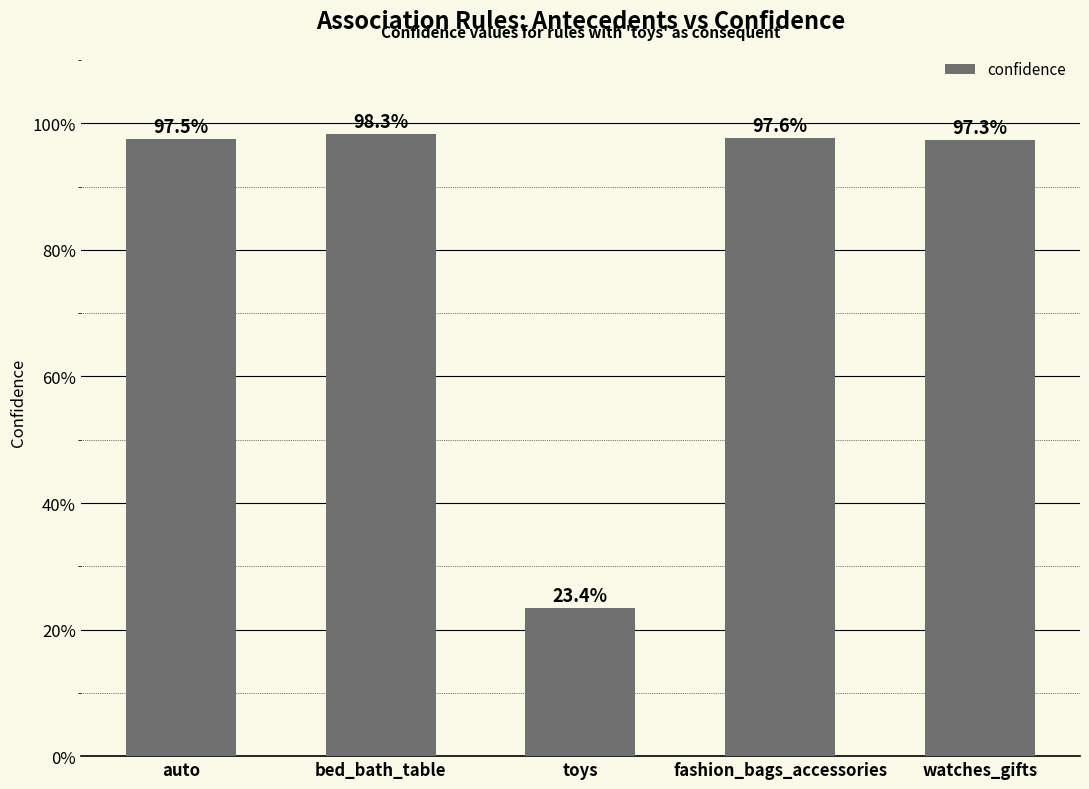

Are the bars horizontal?

No